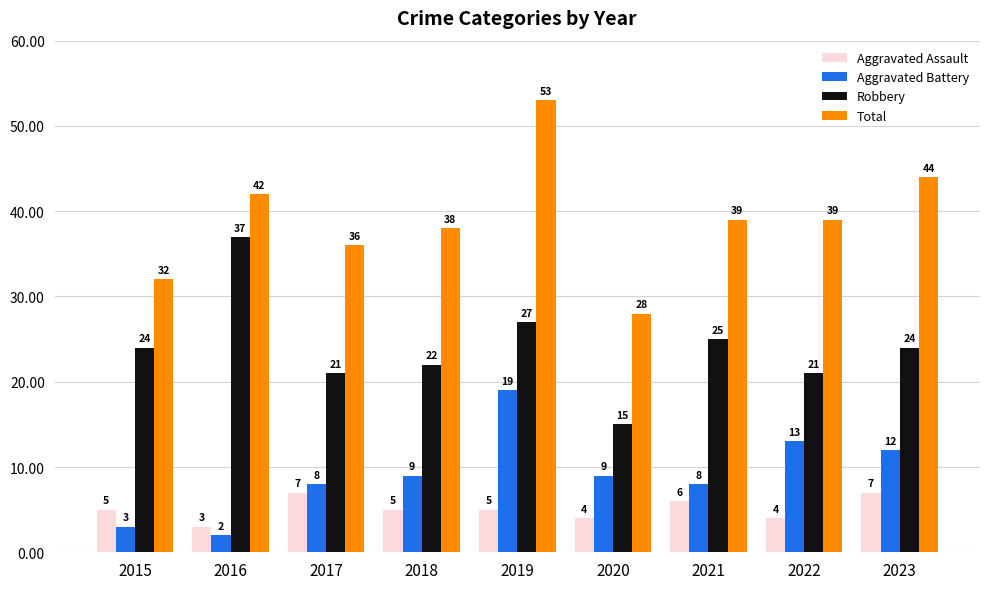

Reading left to right, transcribe all the data shown in this chart.

Aggravated Assault: 5	3	7	5	5	4	6	4	7
Aggravated Battery: 3	2	8	9	19	9	8	13	12
Robbery: 24	37	21	22	27	15	25	21	24
Total: 32	42	36	38	53	28	39	39	44